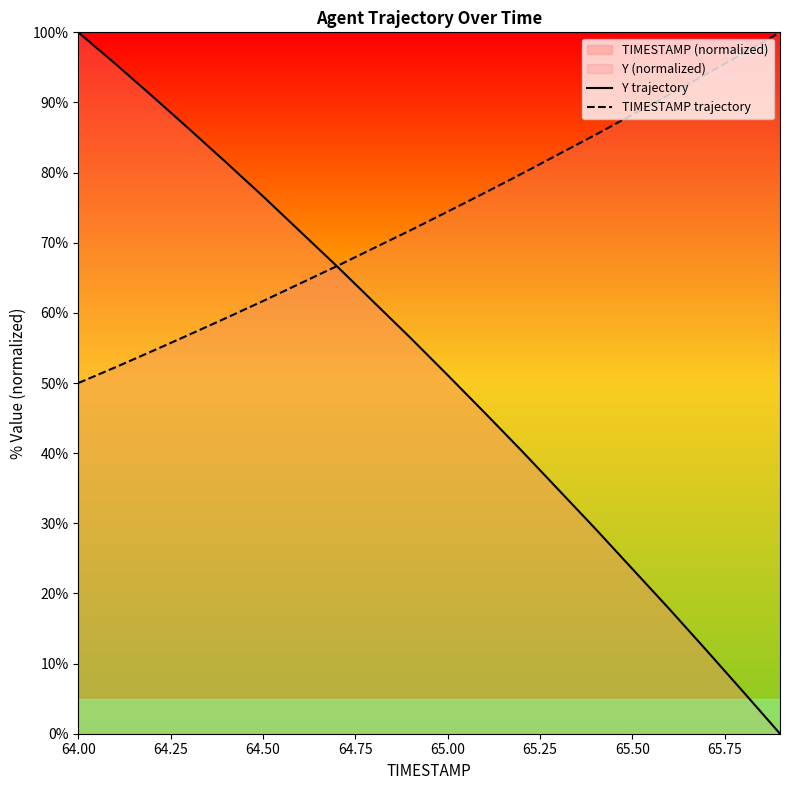

Reading right to left, what are all the values shown in this chart?

Y trajectory: 0.0	6.0	11.9	17.8	23.5	29.2	34.8	40.4	45.8	51.1	56.4	61.5	66.7	71.6	76.6	81.5	86.2	90.9	95.5	100.0
TIMESTAMP trajectory: 100.0	97.0	94.0	91.1	88.2	85.4	82.6	79.8	77.1	74.4	71.8	69.2	66.7	64.2	61.7	59.3	56.9	54.5	52.2	50.0